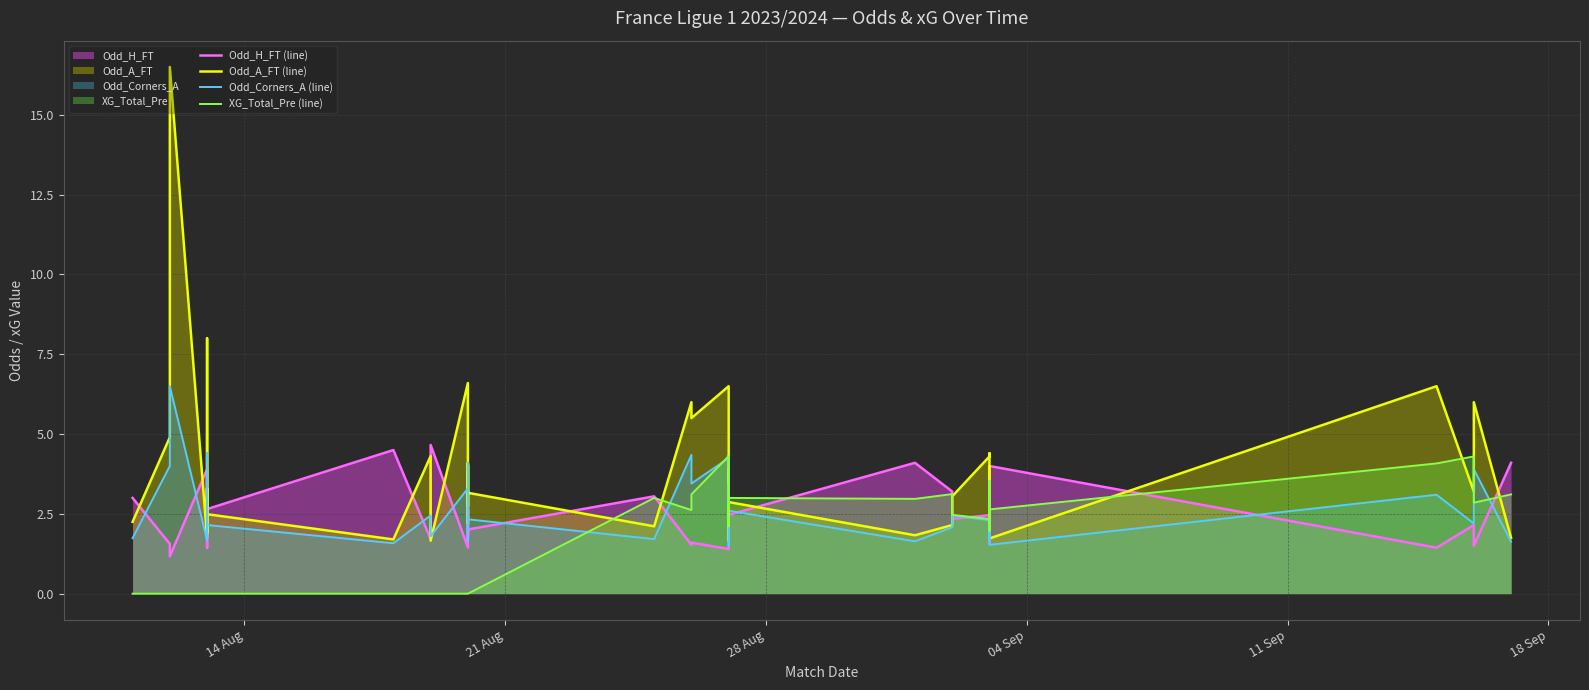

The value of XG_Total_Pre (line) at 39 is 4.3. True or false?

False